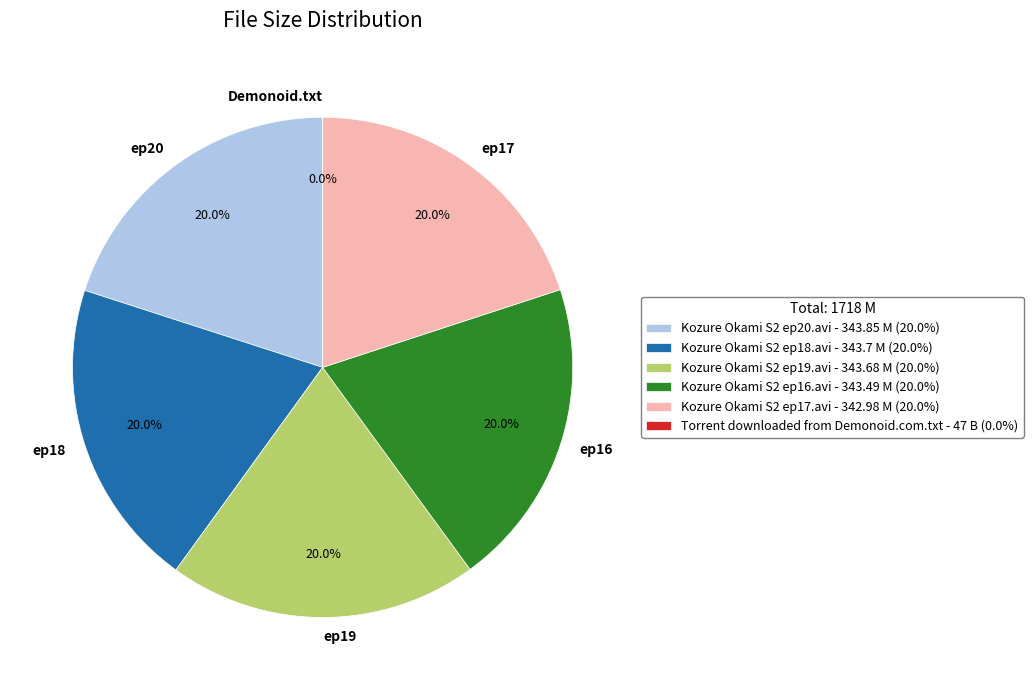

Which slice is the smallest?

Torrent downloaded from Demonoid.com.txt